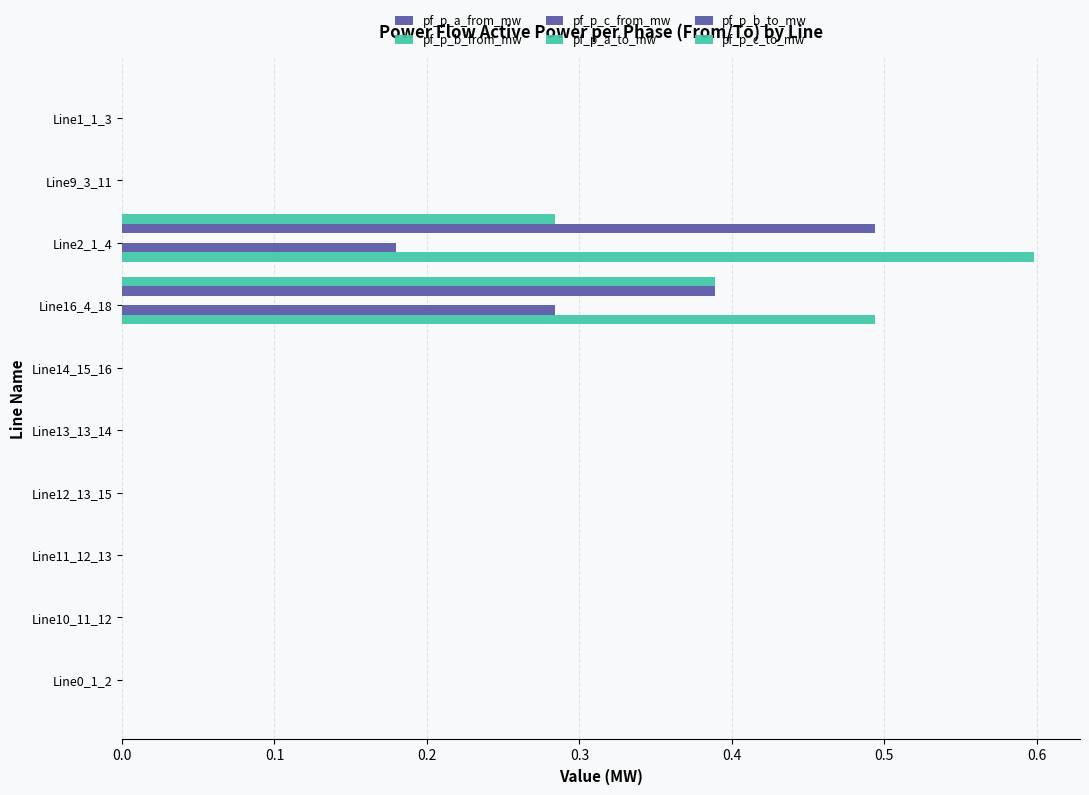

How many data points does each series have?

10